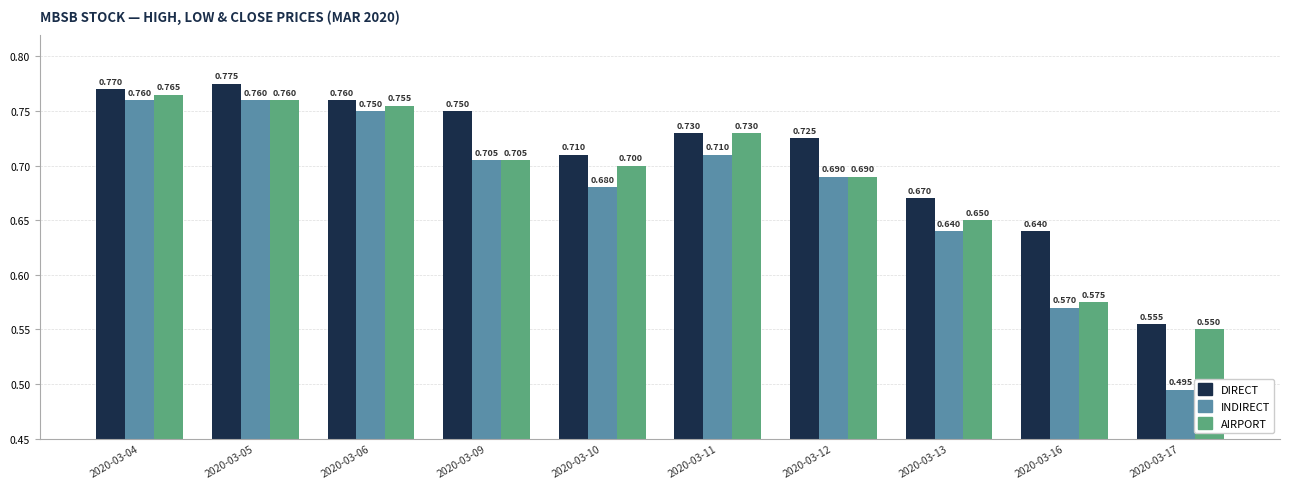

Which series has the largest total across all categories?

DIRECT